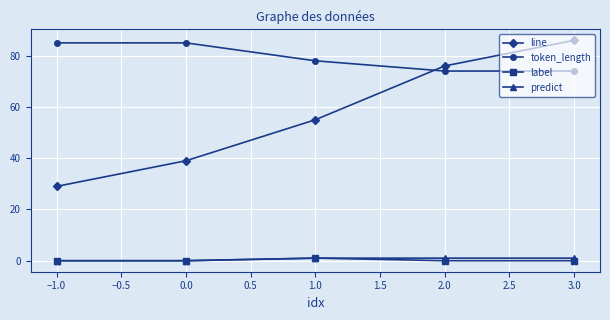

True or false: predict and token_length intersect in this chart.

False